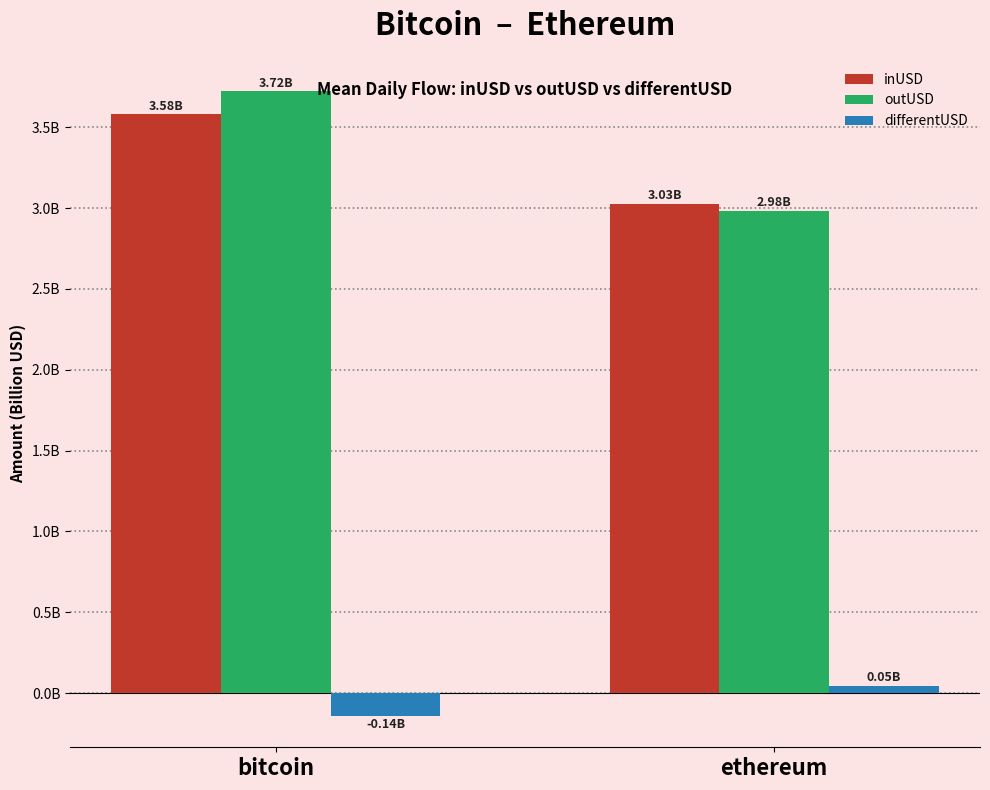

Reading left to right, extract all data points from this chart.

inUSD: bitcoin=3.6	ethereum=3.0
outUSD: bitcoin=3.7	ethereum=3.0
differentUSD: bitcoin=-0.1	ethereum=0.0